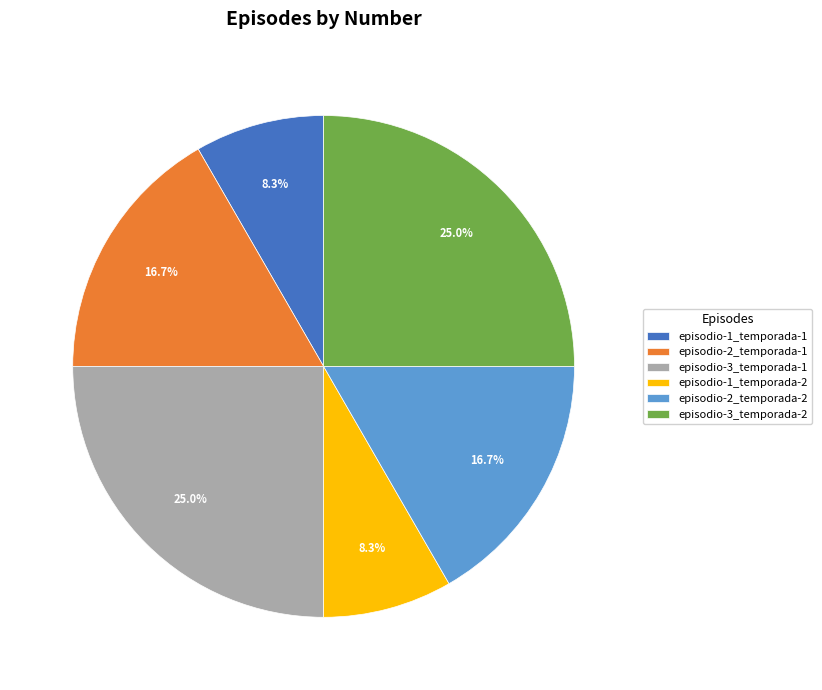

How many slices are in this pie chart?

6